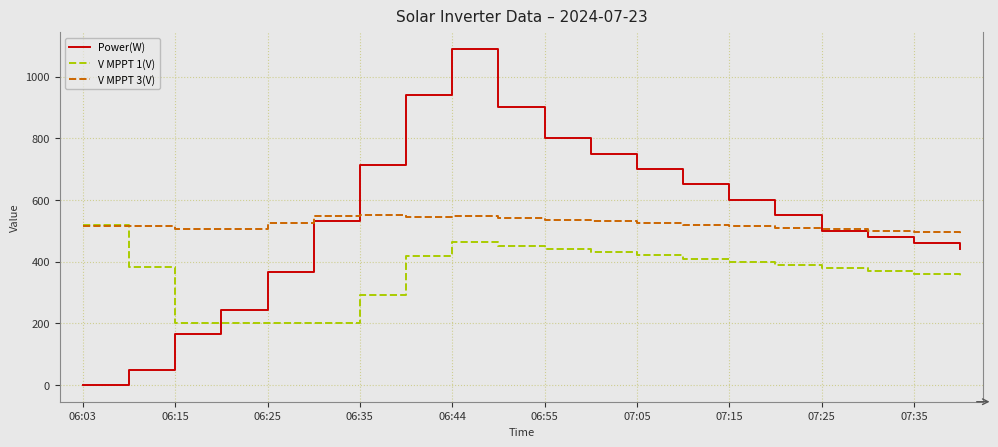

How many intersections are there between V MPPT 1(V) and V MPPT 3(V)?

1